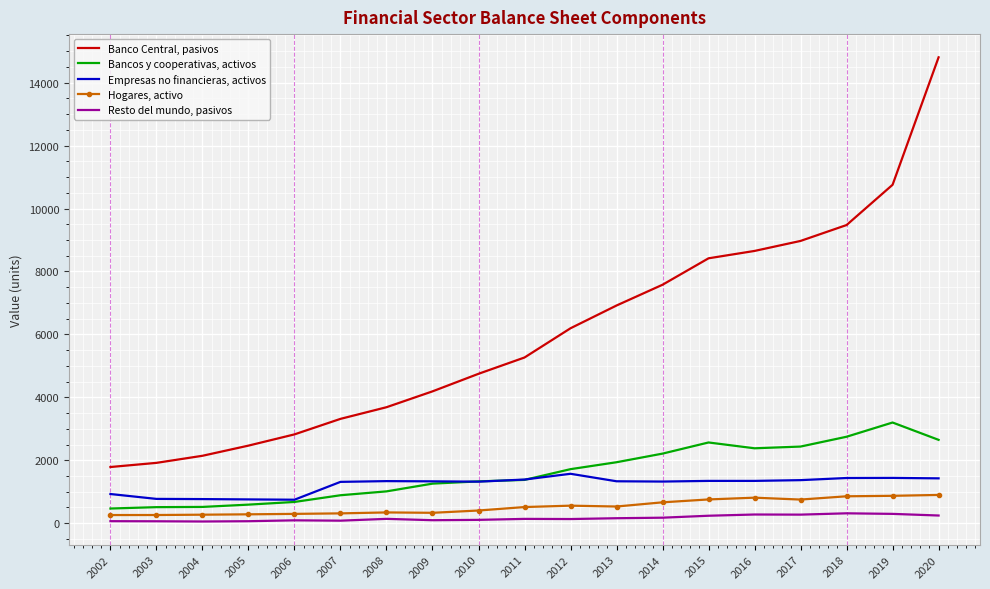

What is the difference between the maximum and minimum values in the Hogares, activo series?

639